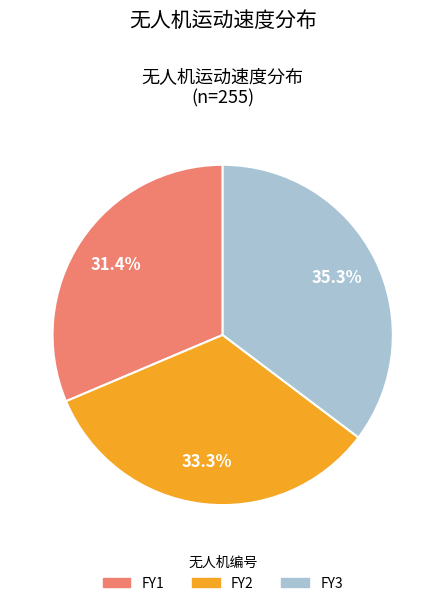

What percentage is the FY1 slice, to the nearest percent?

31%